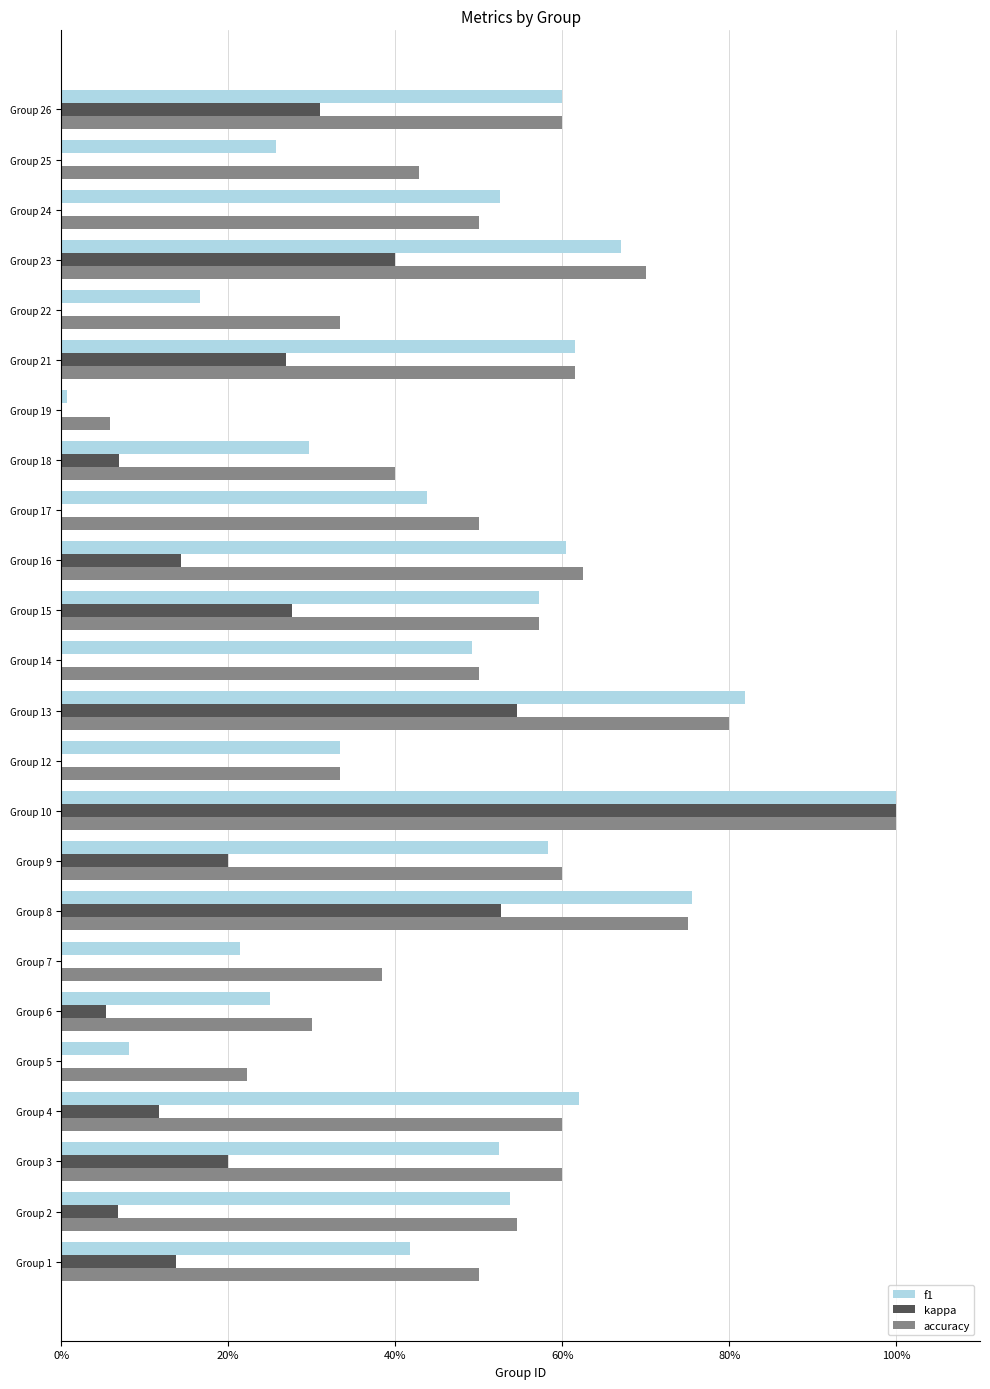

Which series has the largest total across all categories?

accuracy